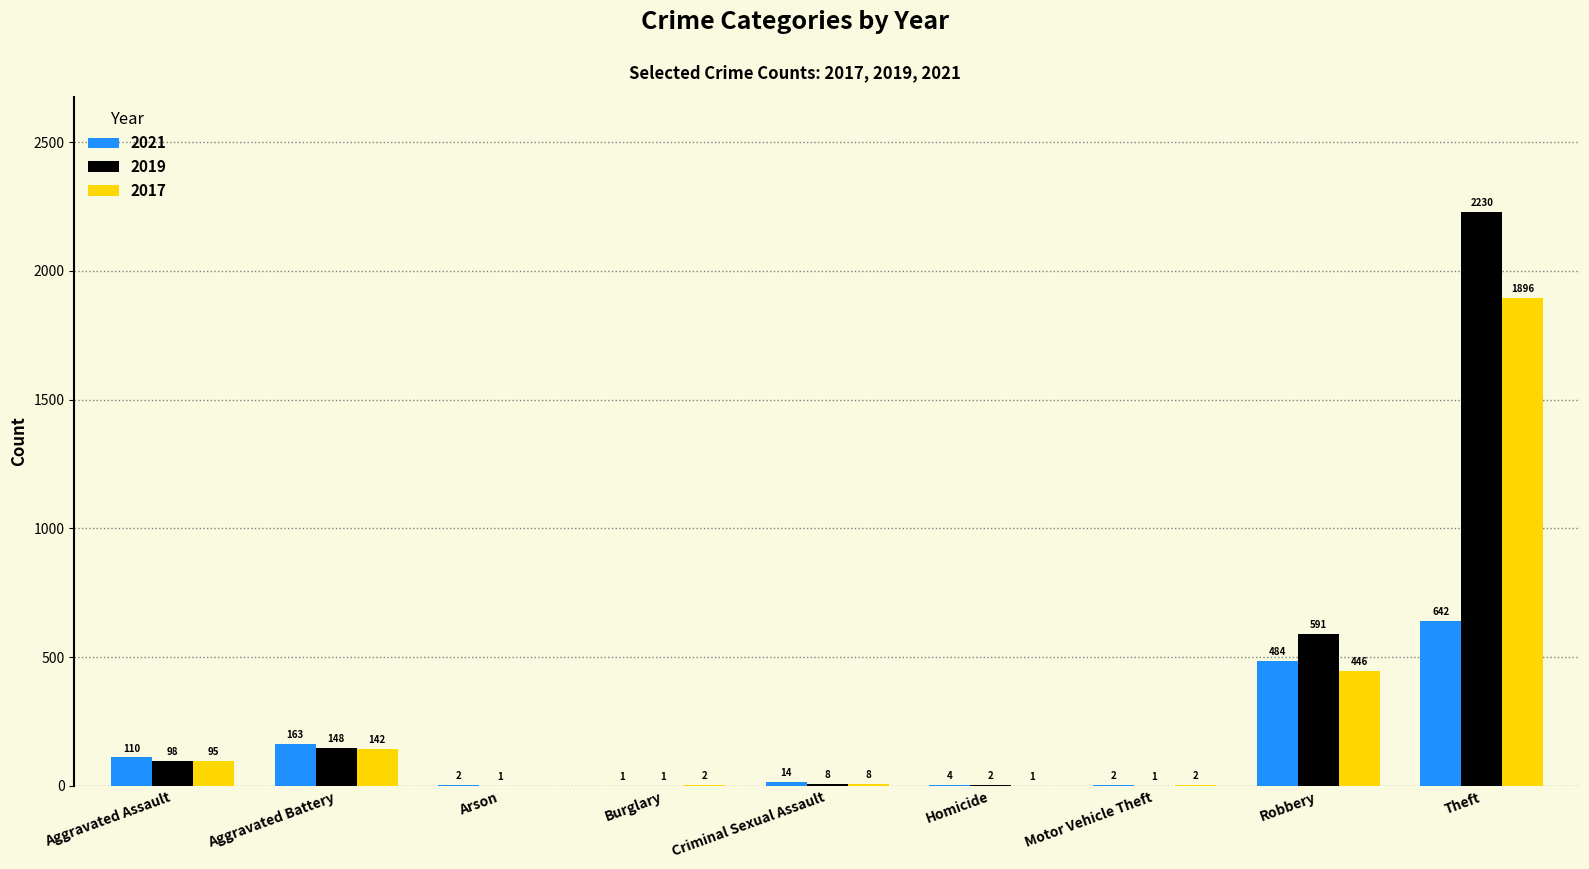

What is the sum of all 2021 values?

1422